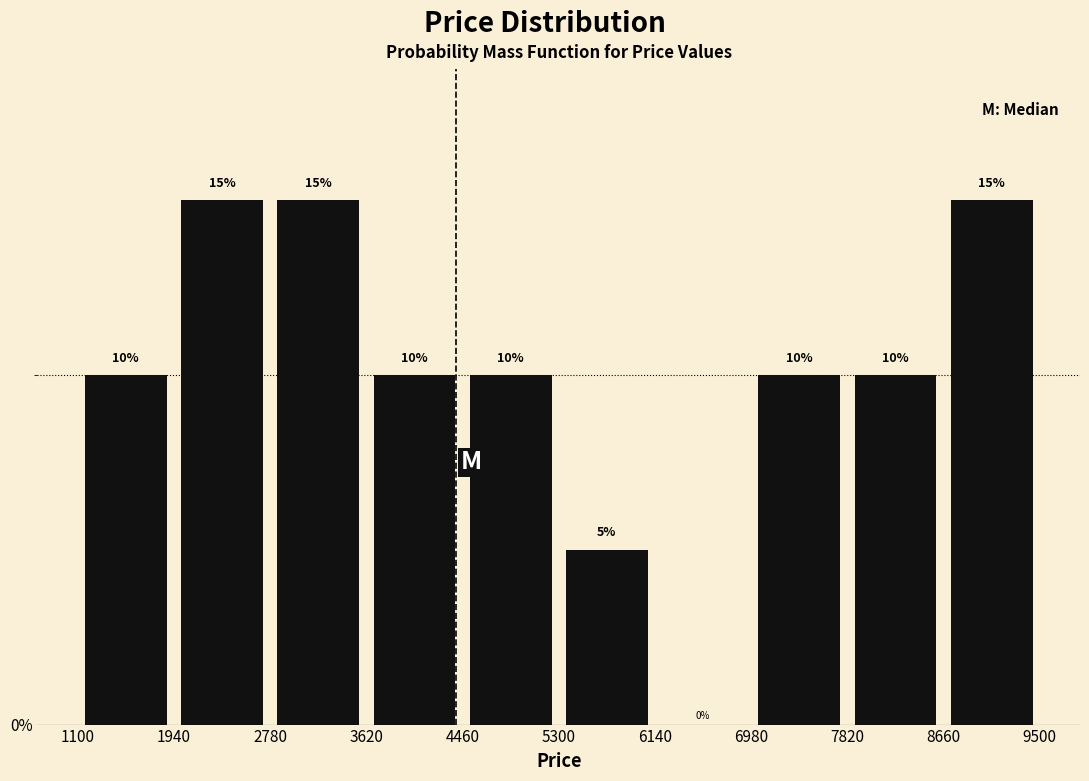

Reading left to right, transcribe this chart: for each bar, give the range it covers on the x-axis and its height.

1100 to 1940: 10
1940 to 2780: 15
2780 to 3620: 15
3620 to 4460: 10
4460 to 5300: 10
5300 to 6140: 5
6140 to 6980: 0
6980 to 7820: 10
7820 to 8660: 10
8660 to 9500: 15